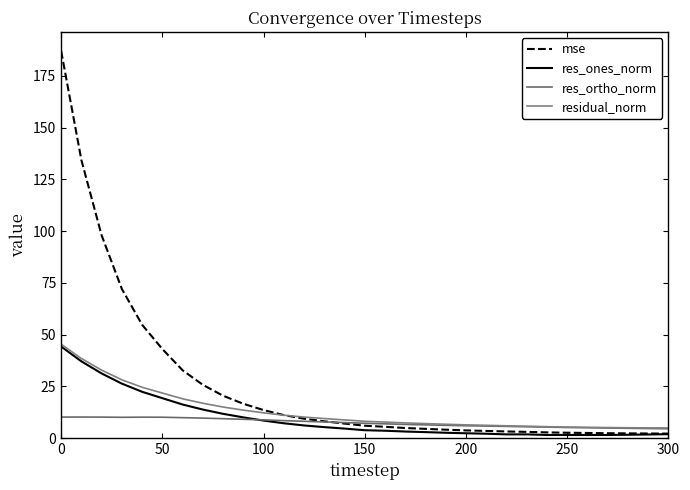

What are all the series names shown in the legend?

mse, res_ones_norm, res_ortho_norm, residual_norm